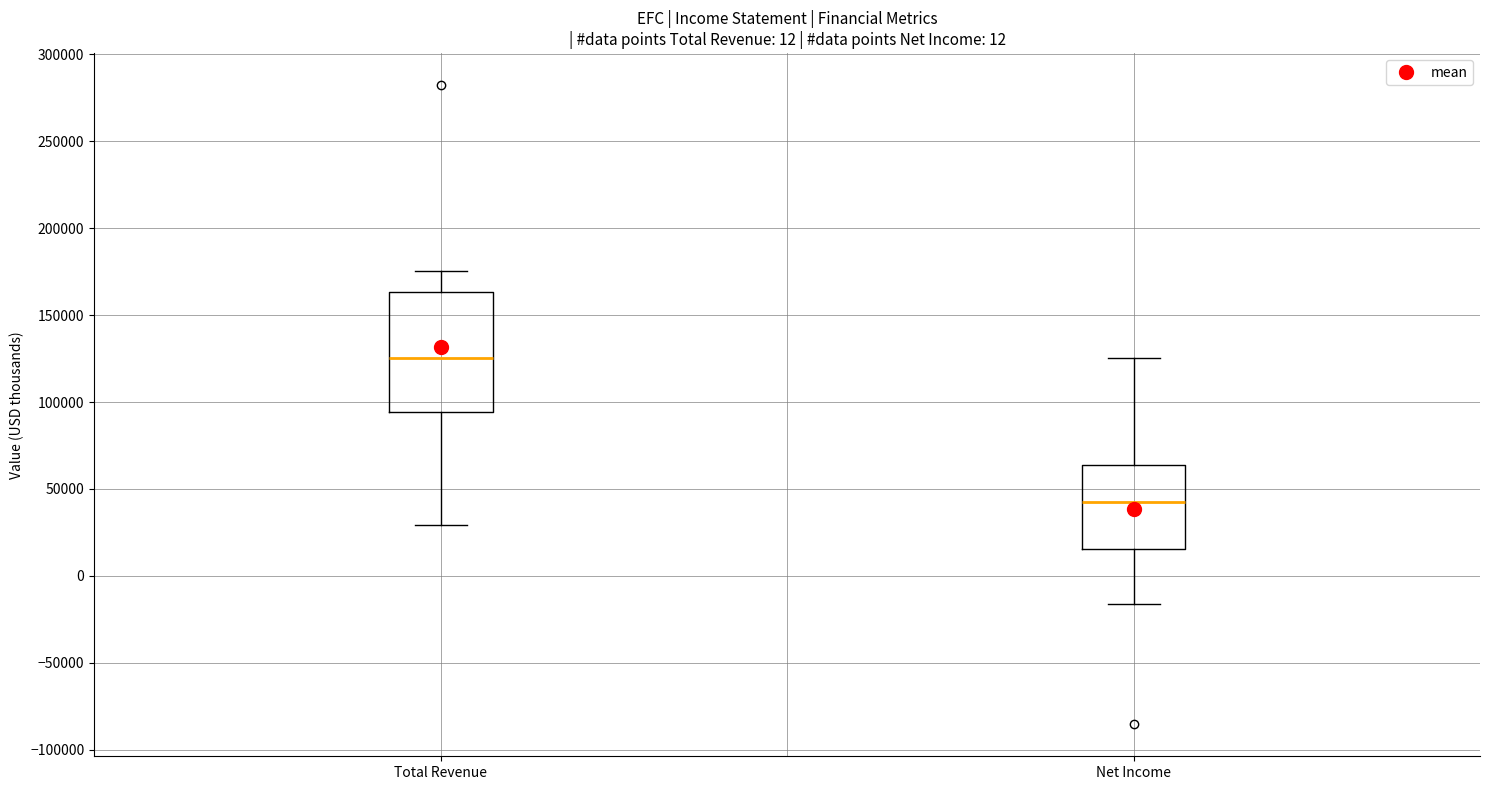

Which box has the lowest median line?

Net Income